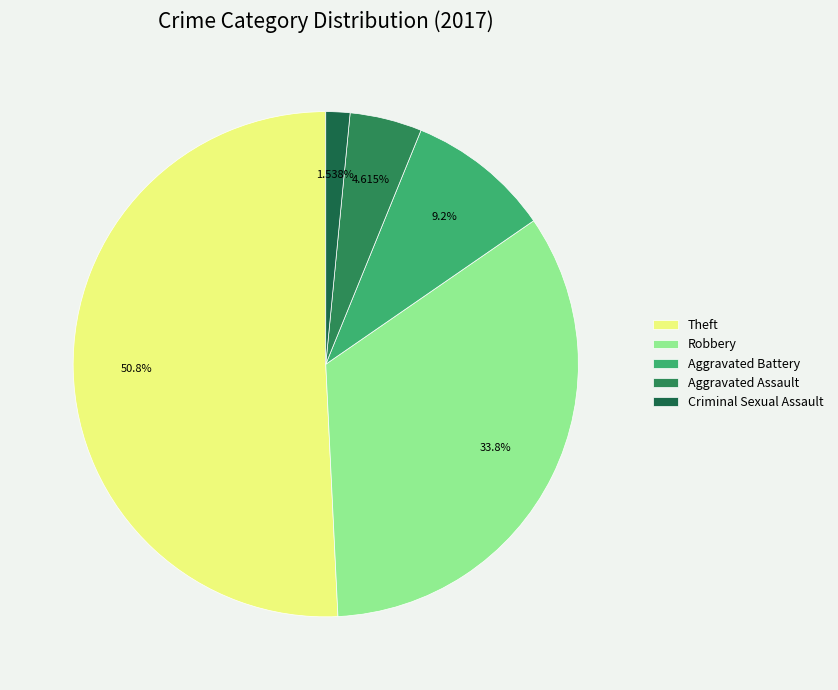

Rank the categories by value from lowest to highest.

Criminal Sexual Assault, Aggravated Assault, Aggravated Battery, Robbery, Theft